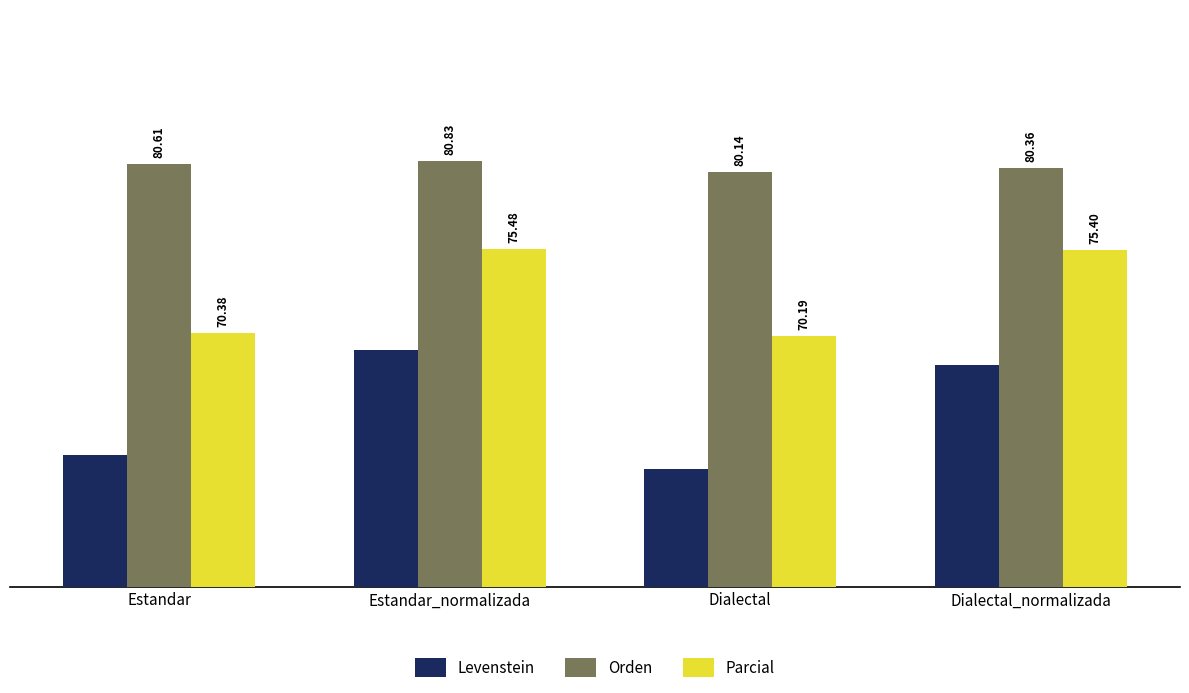

True or false: Parcial has a value of 15.3 at Estandar.

False